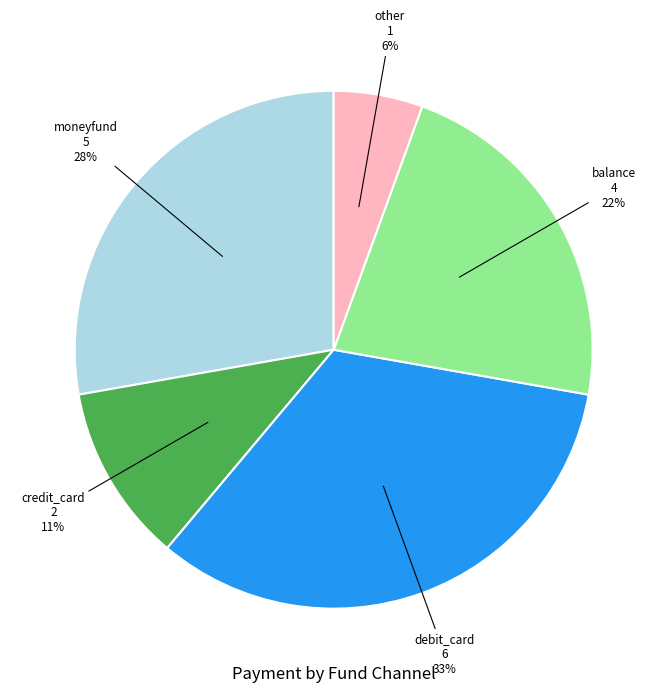

Which category has the biggest portion of the pie?

debit_card